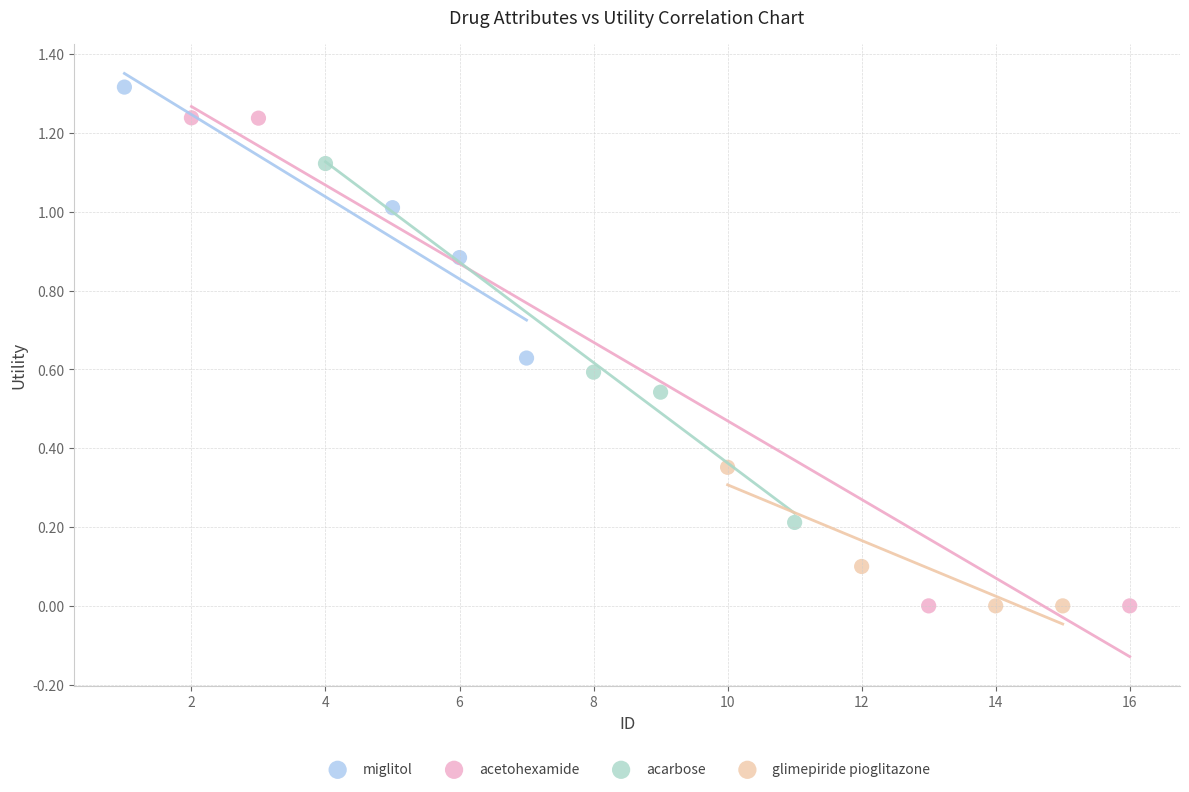

Which series reaches the maximum Y coordinate?

miglitol